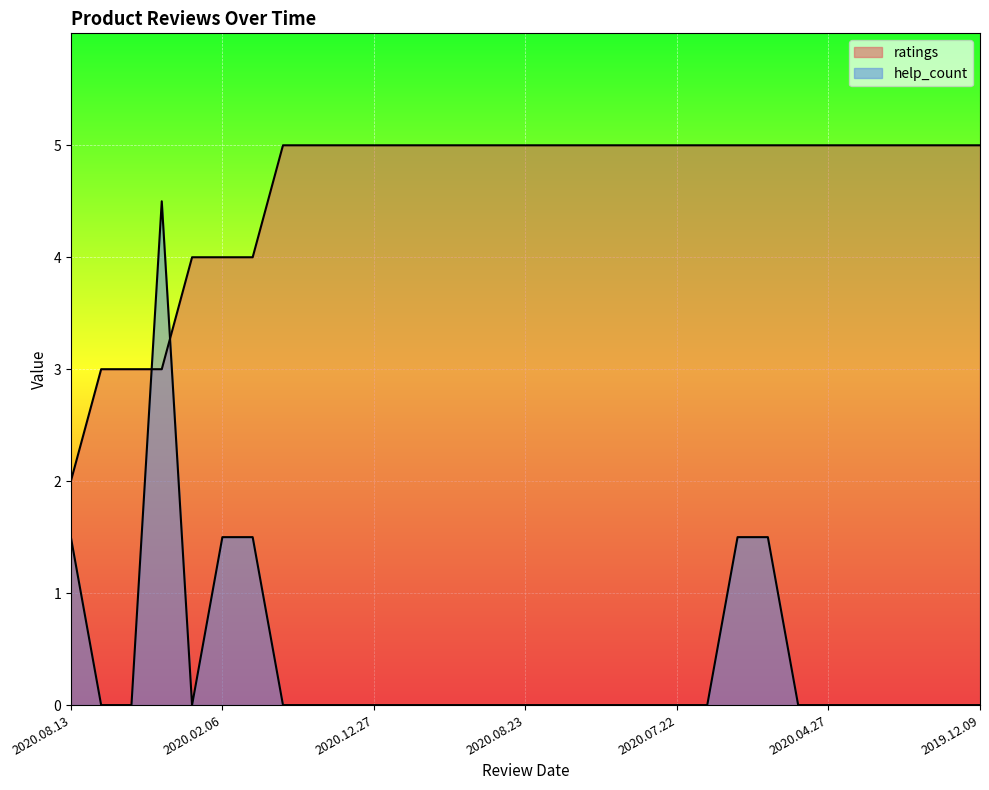

List the series in order of their peak value, lowest first.

help_count, ratings